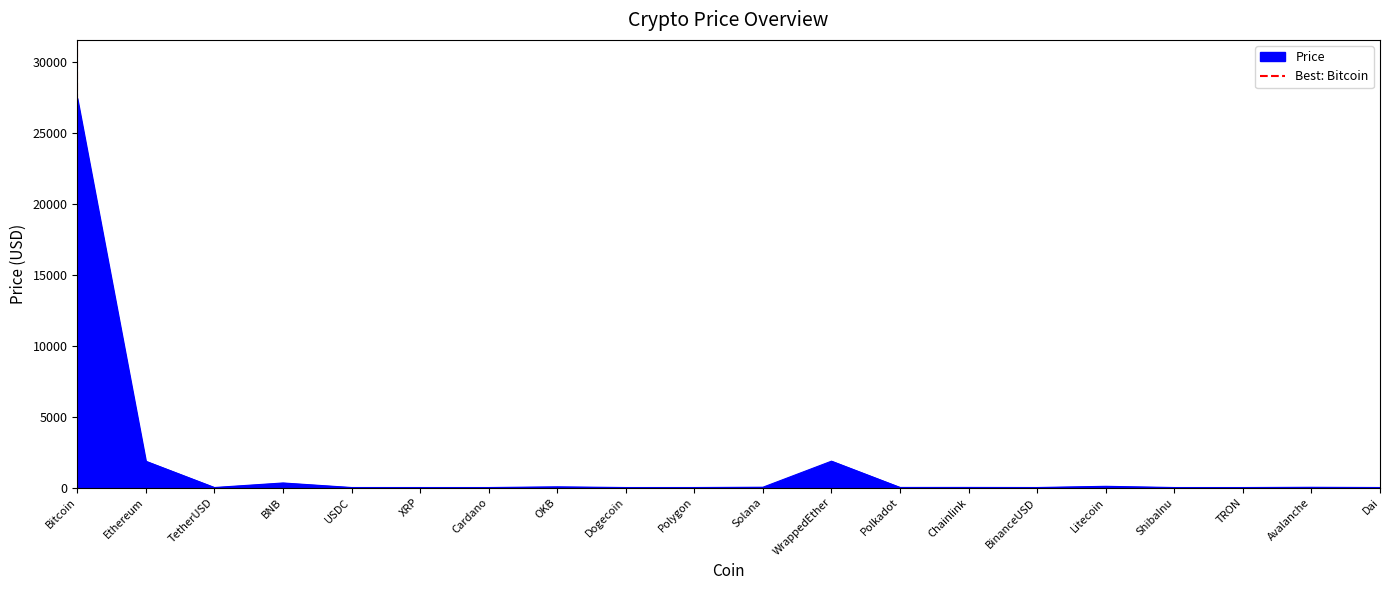

The value at Bitcoin is 1. True or false?

False